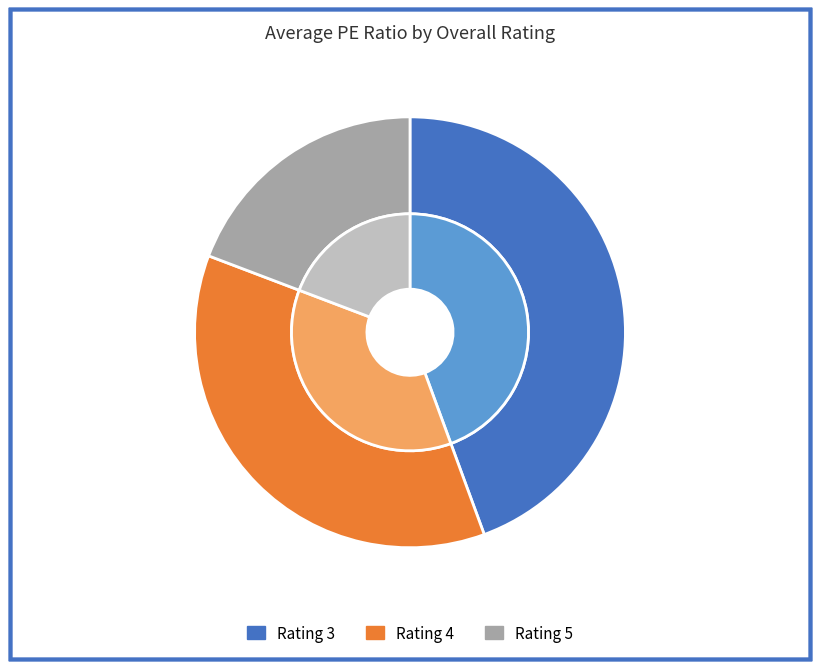

Is there any slice that represents more than half of the pie?

No